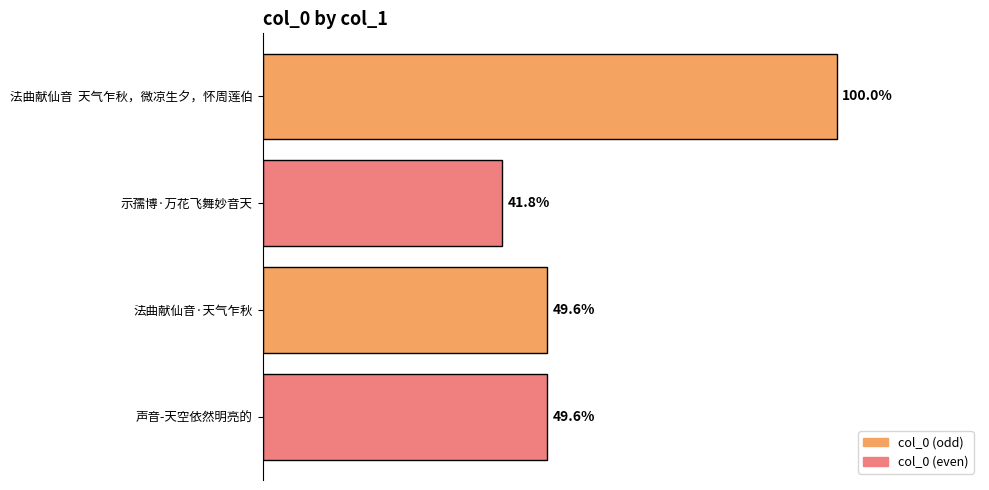

Does the chart contain any negative values?

No